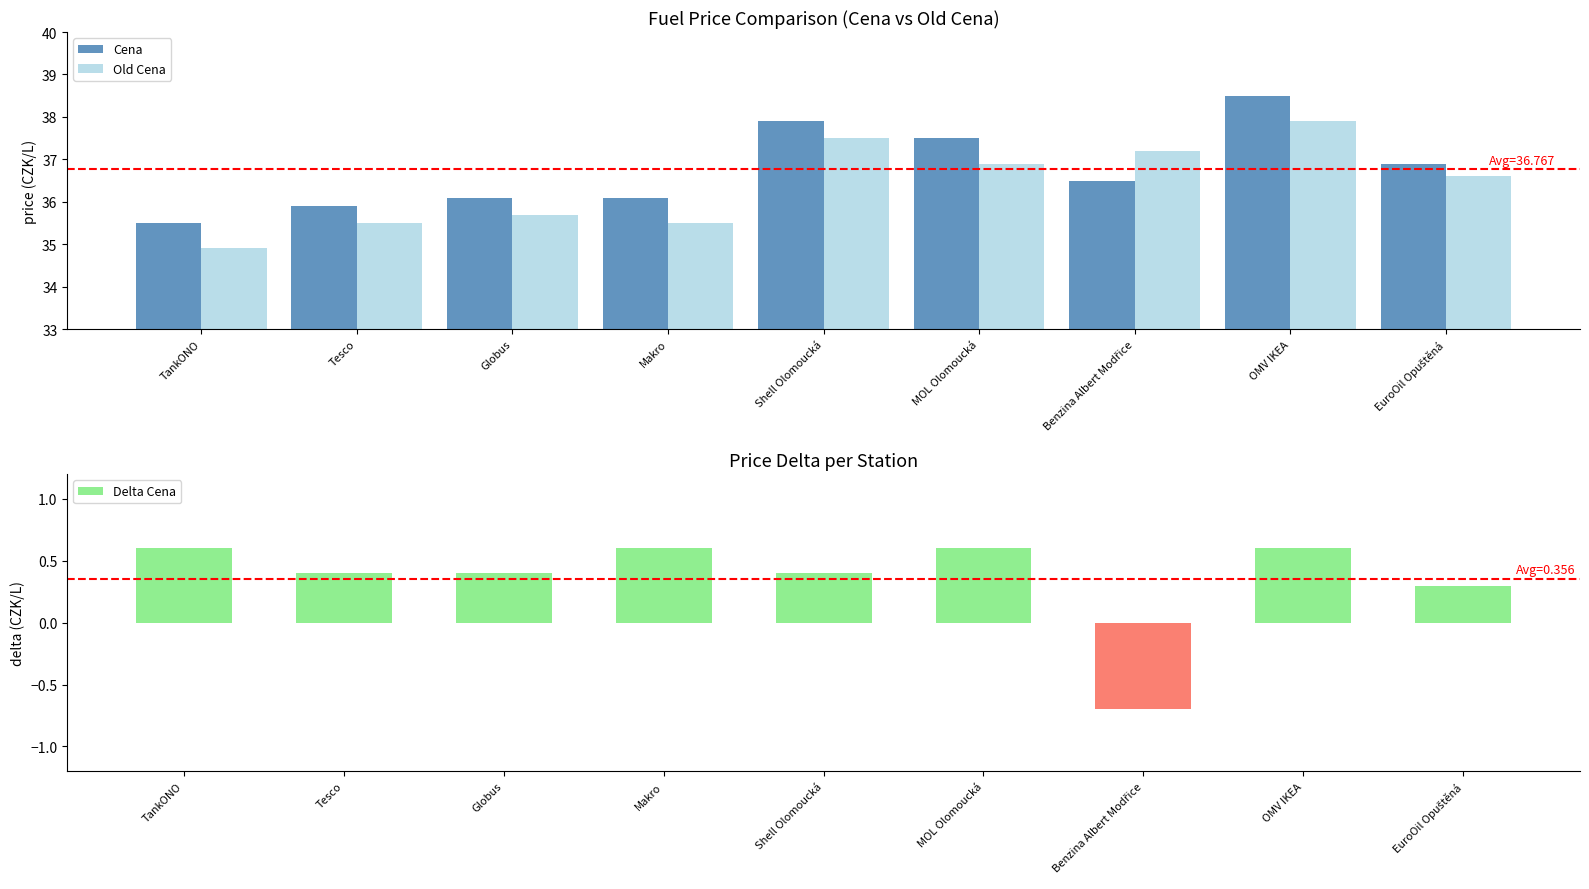

What is the minimum value shown in the chart?

-0.7